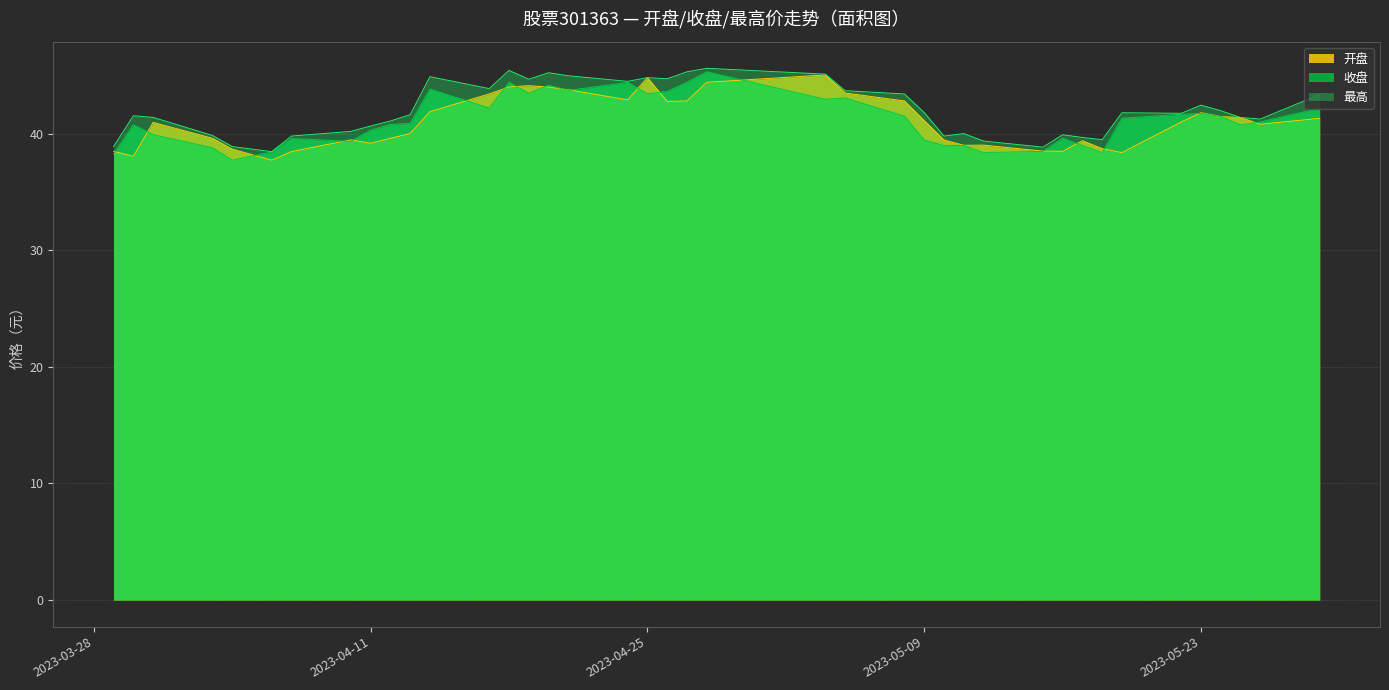

Rank the series by their average value, from lowest to highest.

开盘, 收盘, 最高